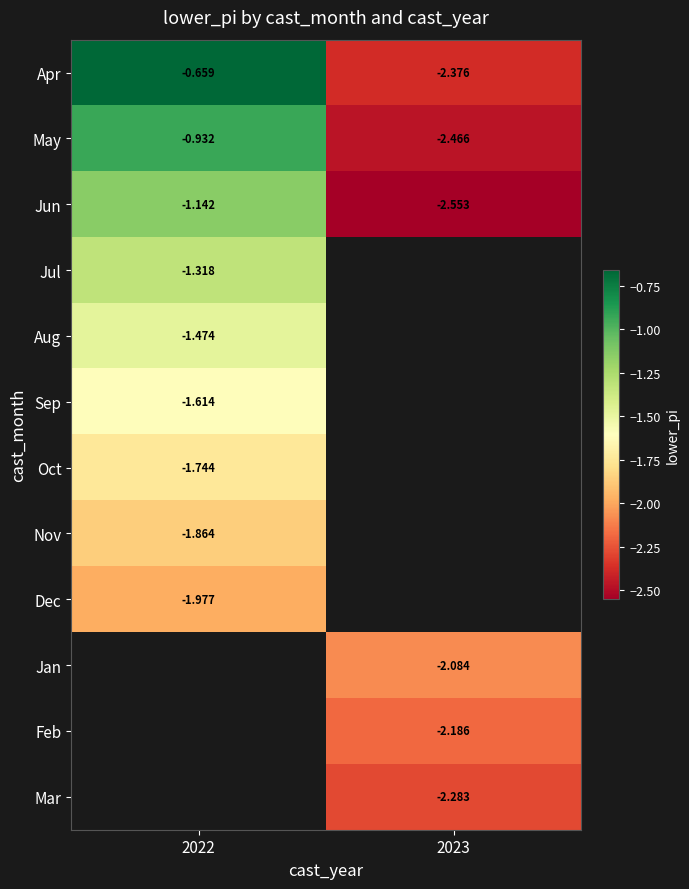

Is the value of Apr at 2023 greater than the value of Aug at 2022?

No